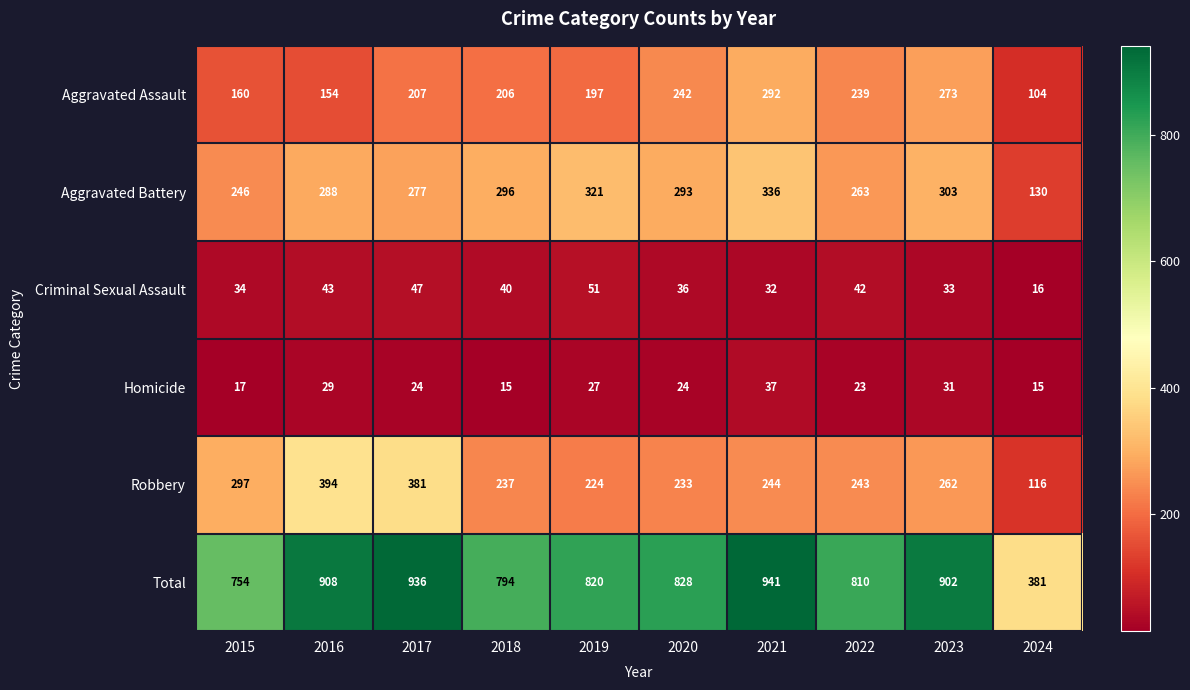

Where does the Total series first go above 828?

2016